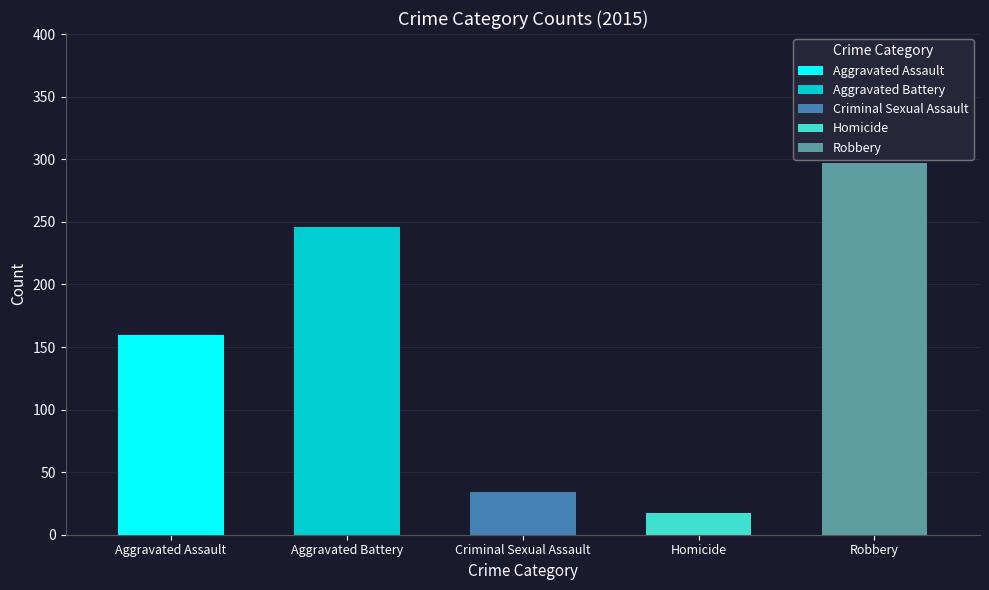

Read the value at Aggravated Assault.

160